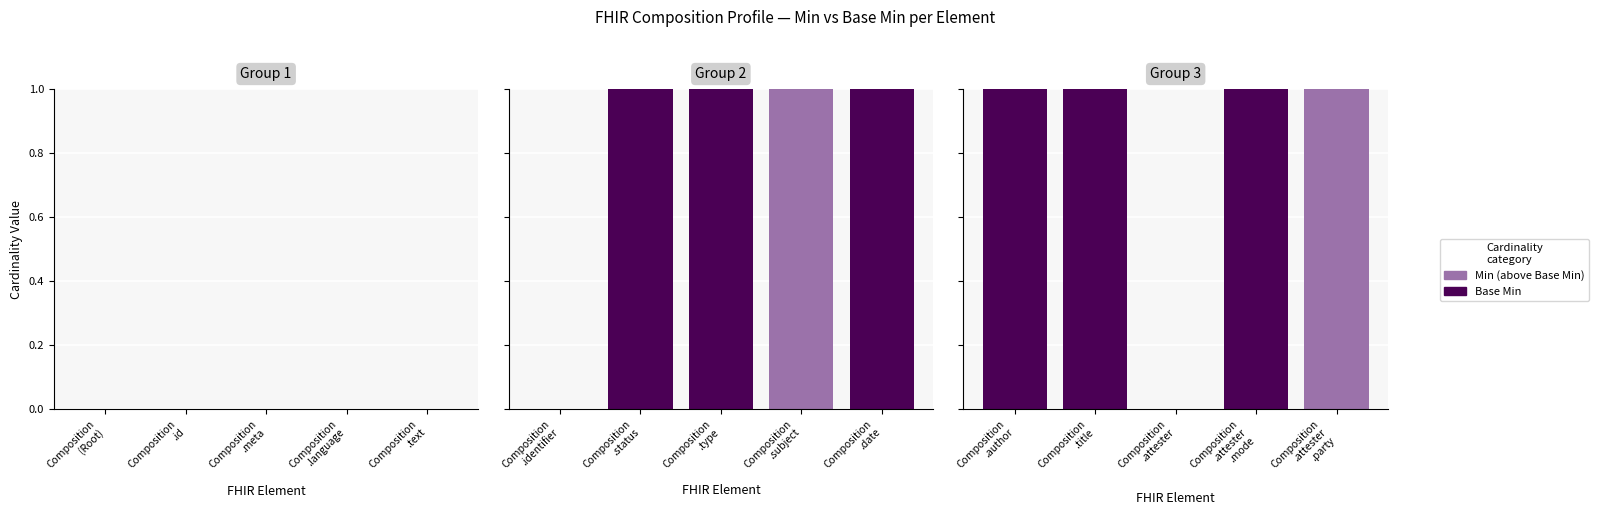

At which category does the chart reach its minimum across all series?

Composition .attester